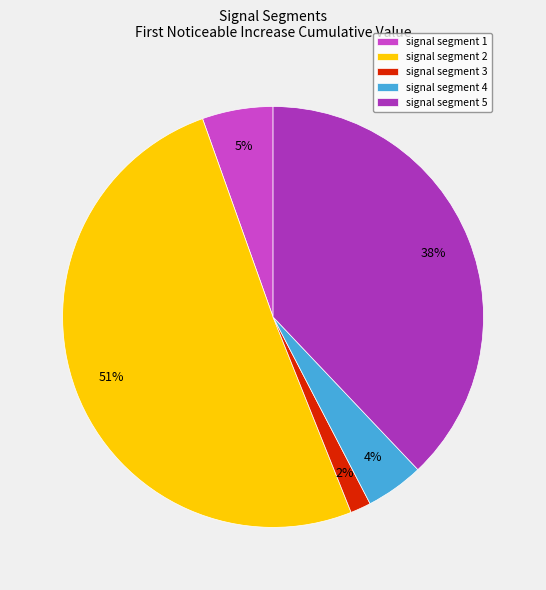

Does any single category account for the majority?

Yes